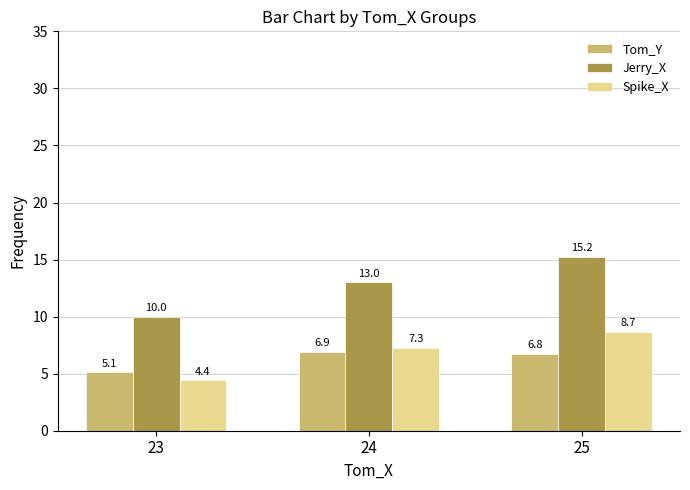

What is the smallest value displayed?

4.4